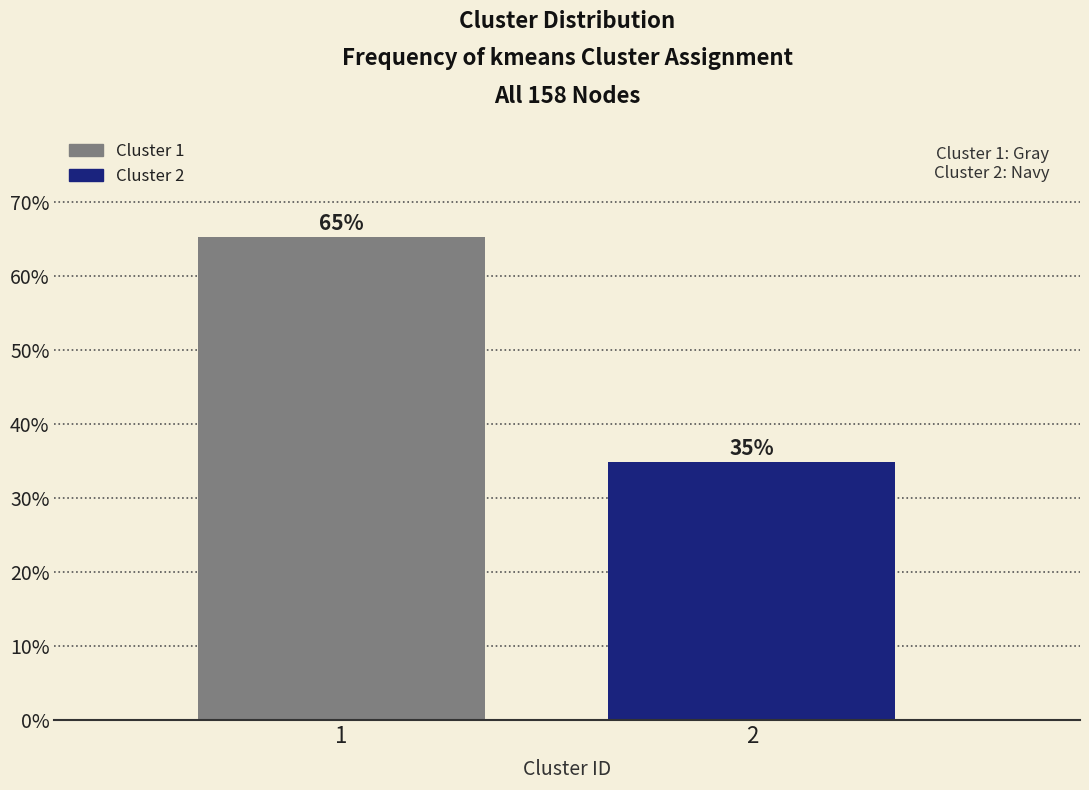

What is the ratio of the value at 1 to the value at 2?

1.9